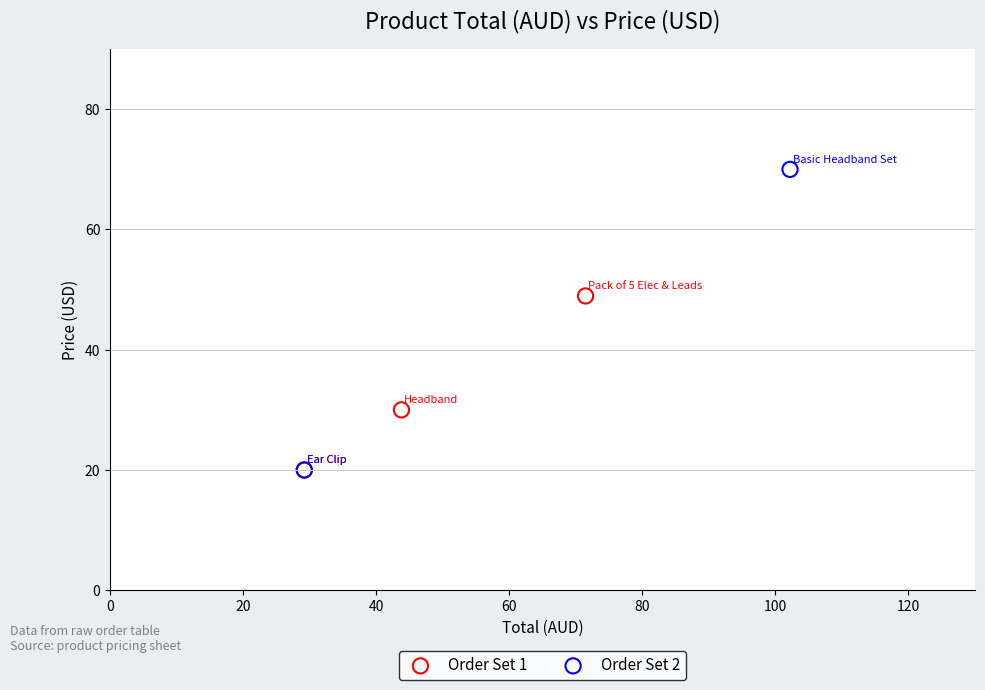

What are all the series names shown in the legend?

Order Set 1, Order Set 2